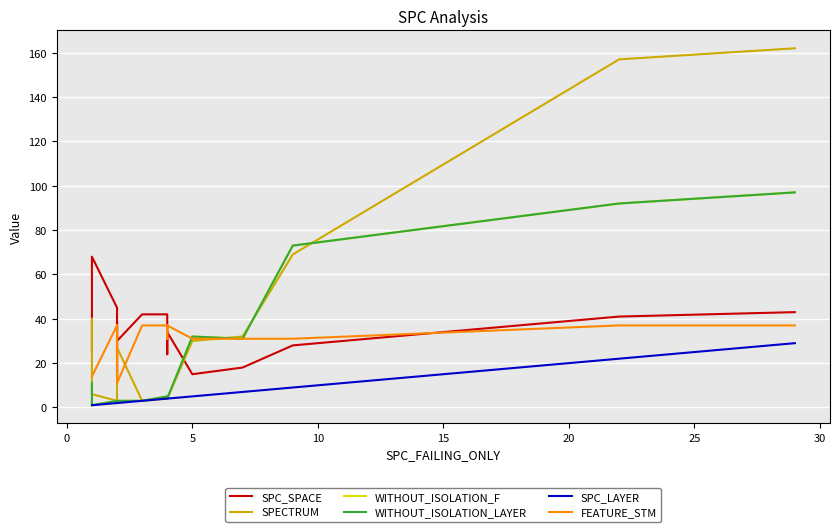

What is the difference between the maximum and second lowest values in the SPC_SPACE series?

53